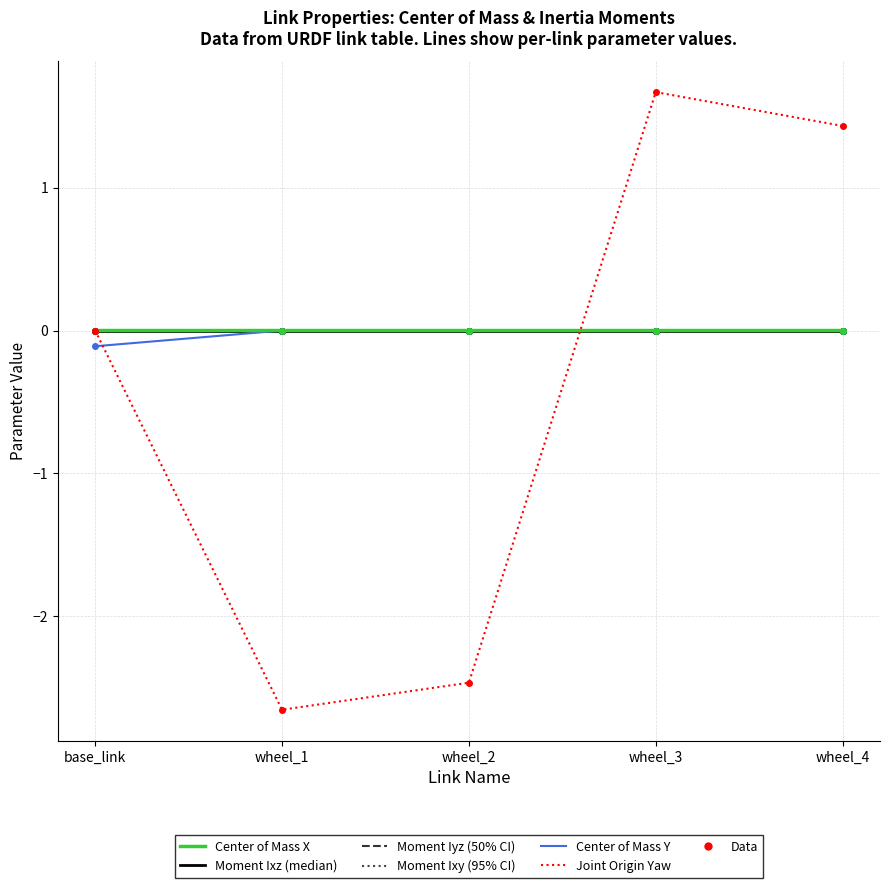

Reading right to left, transcribe all the data shown in this chart.

Center of Mass X: wheel_4=0.0	wheel_3=0.0	wheel_2=0.0	wheel_1=0.0	base_link=0.0
Moment Ixz: wheel_4=-0.0	wheel_3=-0.0	wheel_2=-0.0	wheel_1=0.0	base_link=0.0
Moment Iyz: wheel_4=-0.0	wheel_3=-0.0	wheel_2=0.0	wheel_1=-0.0	base_link=-0.0
Joint Origin Yaw: wheel_4=1.4	wheel_3=1.7	wheel_2=-2.5	wheel_1=-2.7	base_link=0.0
Moment Ixy: wheel_4=0.0	wheel_3=0.0	wheel_2=0.0	wheel_1=0.0	base_link=-0.0
Center of Mass Y: wheel_4=-0.0	wheel_3=0.0	wheel_2=-0.0	wheel_1=-0.0	base_link=-0.1